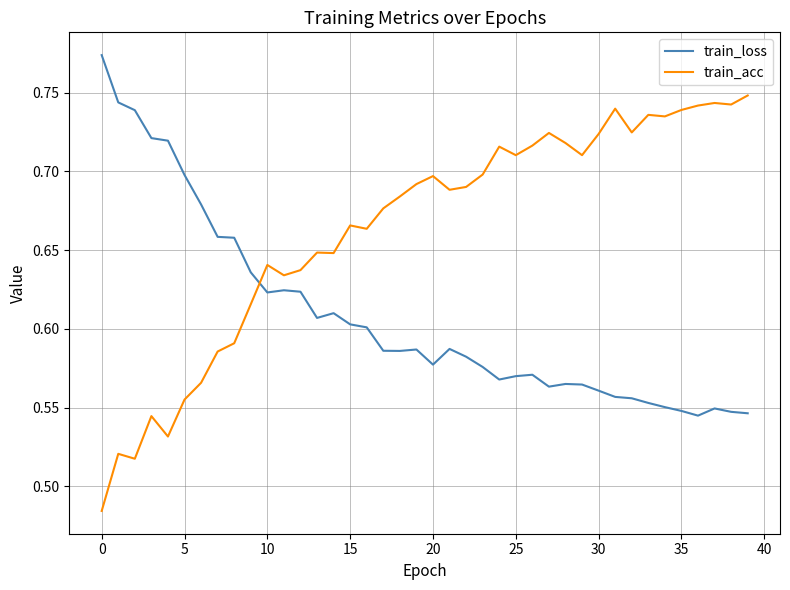

Rank the series by their average value, from highest to lowest.

train_acc, train_loss